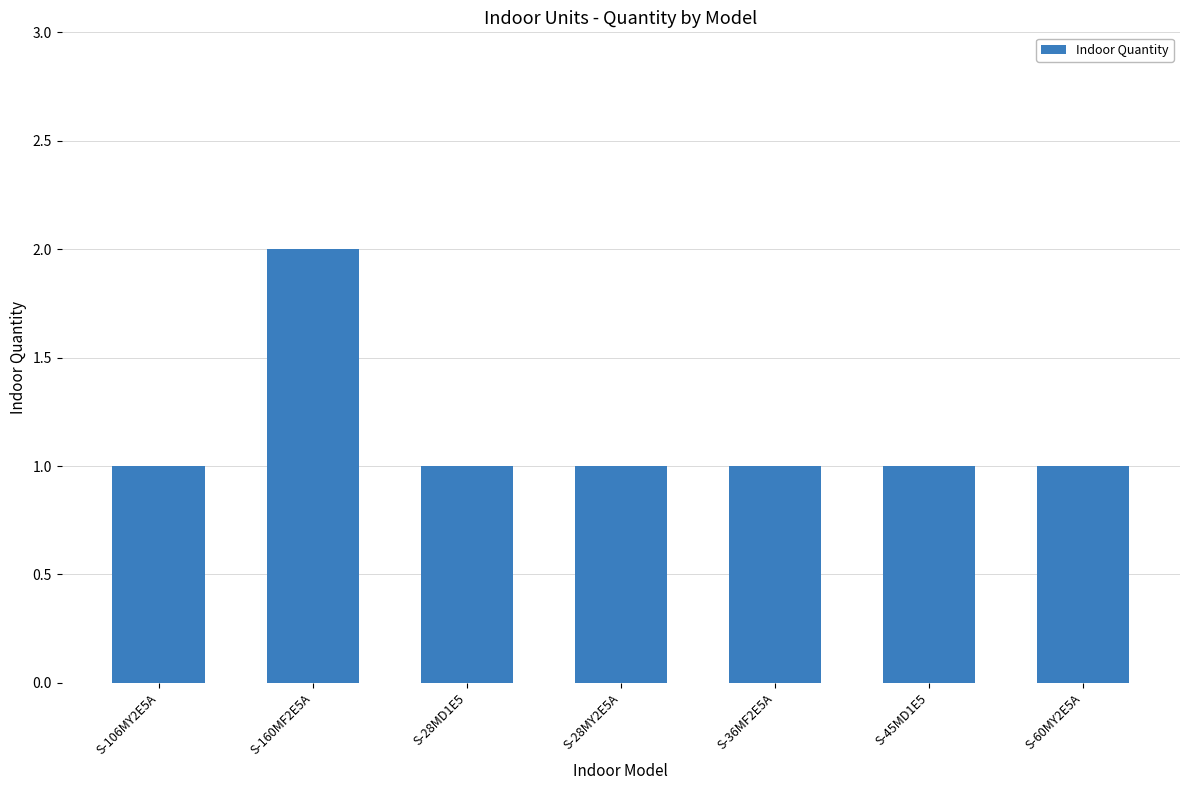

What is the label of the 5th bar from the right?

S-28MD1E5